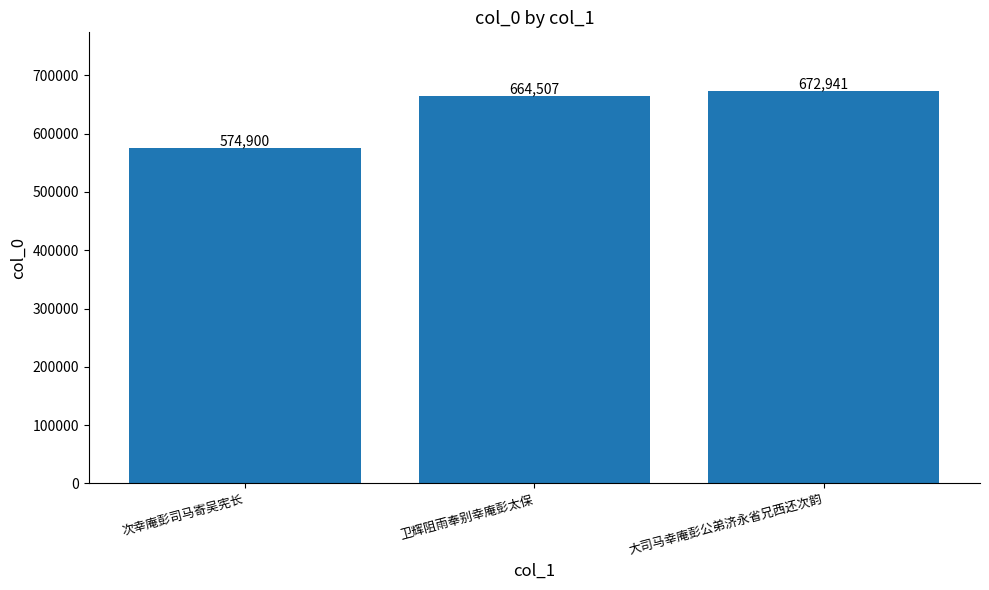

What is the sum of the values at 大司马幸庵彭公弟济永省兄西还次韵 and 卫辉阻雨奉别幸庵彭太保?

1337448